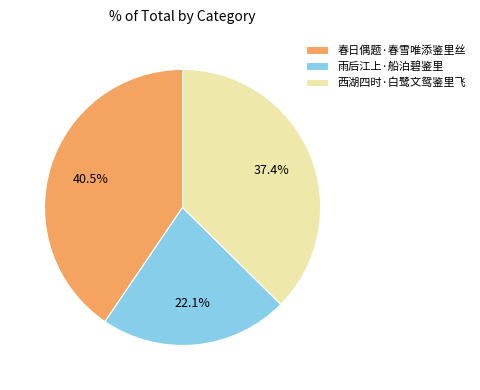

To the nearest percent, what percentage of the pie is 雨后江上·船泊碧鉴里?

22%